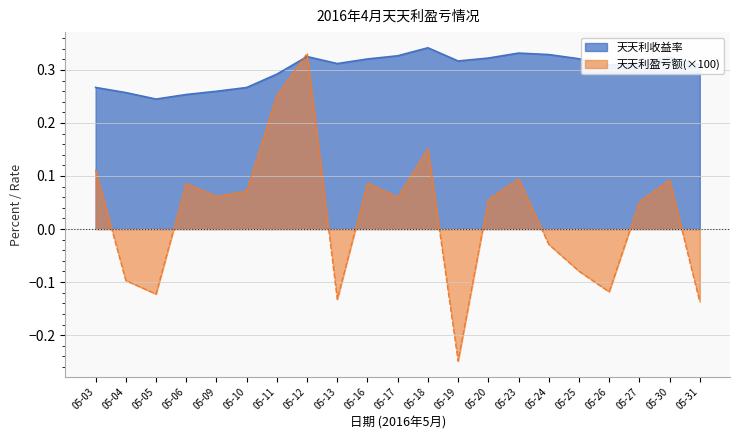

How many times do 天天利盈亏额 and 天天利收益率 cross each other?

2